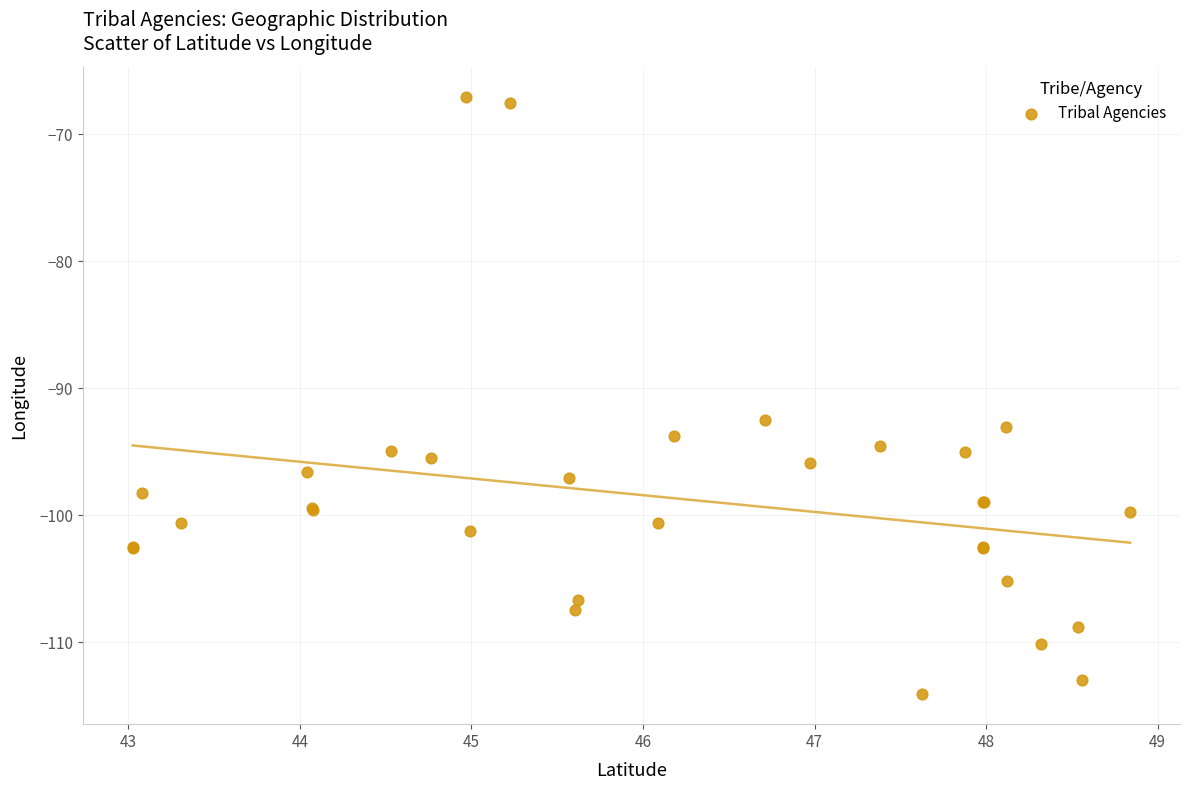

What Y value in the scatter plot is closest to -90?

-92.5